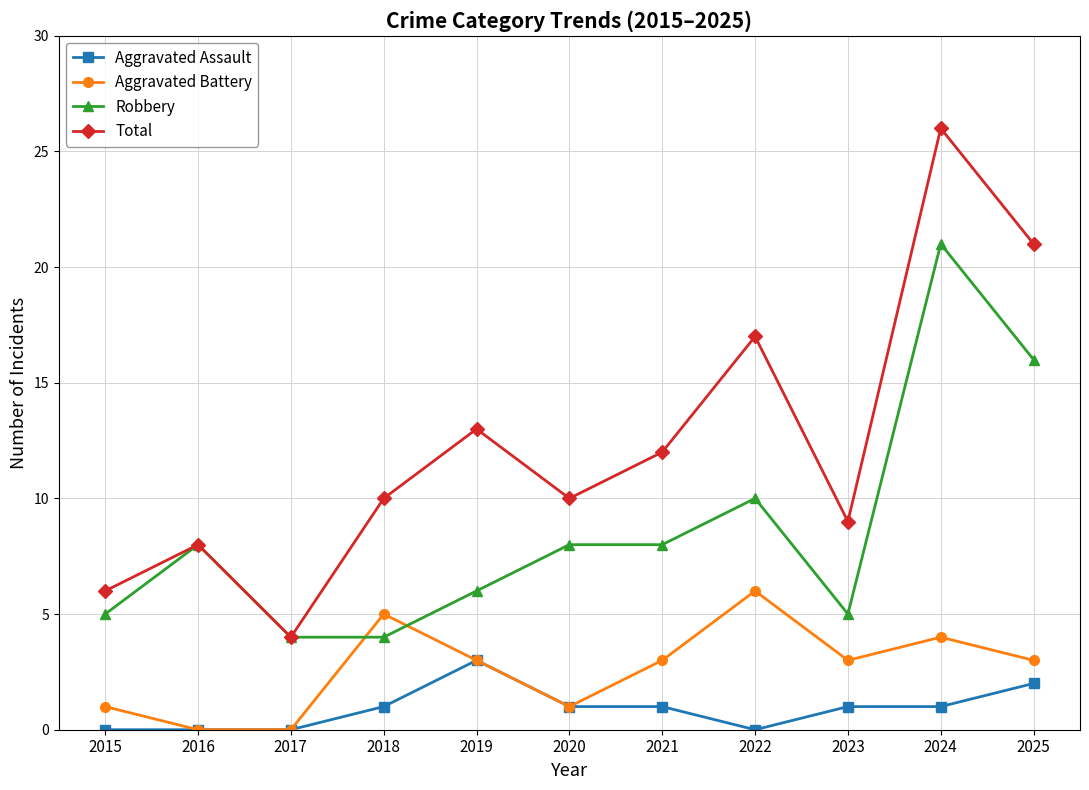

Reading right to left, transcribe all the data shown in this chart.

Aggravated Assault: 2	1	1	0	1	1	3	1	0	0	0
Aggravated Battery: 3	4	3	6	3	1	3	5	0	0	1
Robbery: 16	21	5	10	8	8	6	4	4	8	5
Total: 21	26	9	17	12	10	13	10	4	8	6